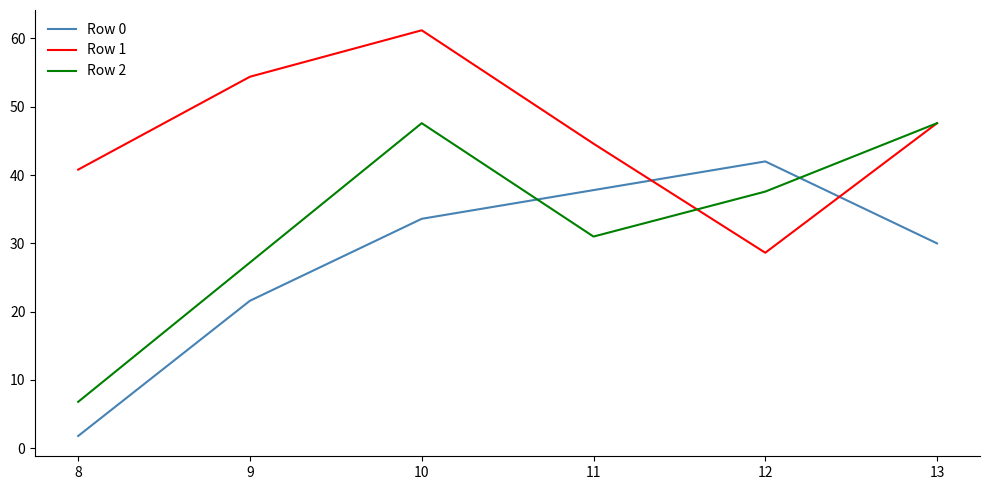

What is the sum of the Row 0 values at 12 and 10?

75.6